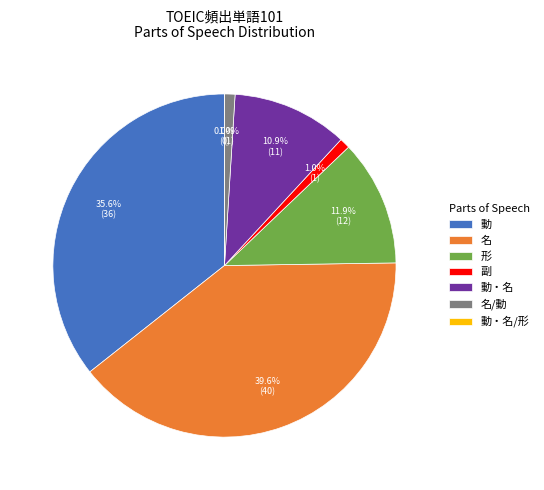

How many segments does this pie chart have?

7